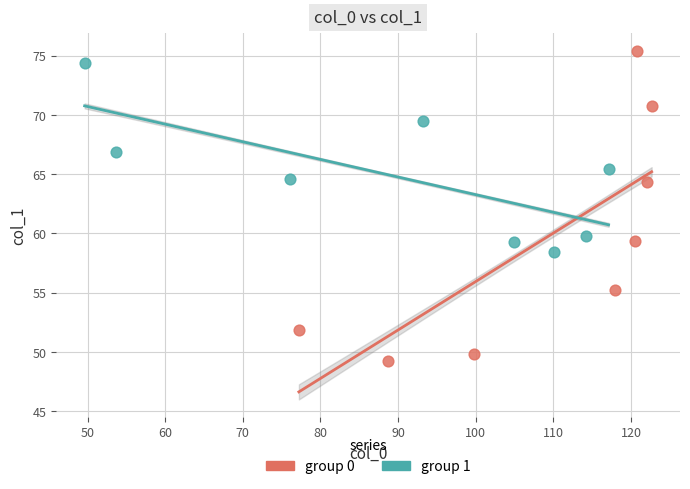

Which series has the largest Y range (max minus min)?

group 0